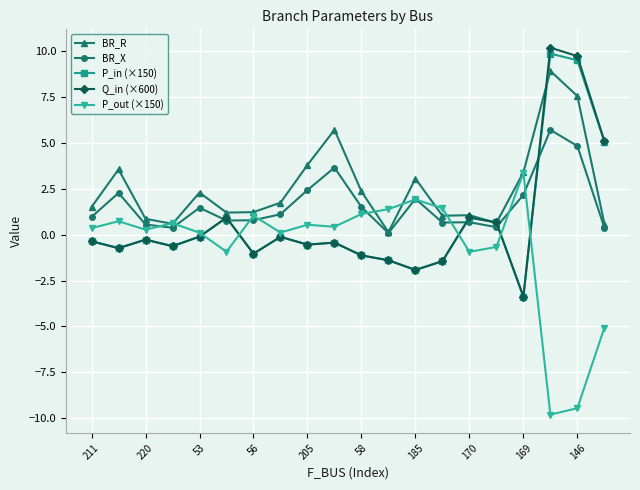

True or false: P_out (×150) has more than 1 points higher than both neighbors.

True